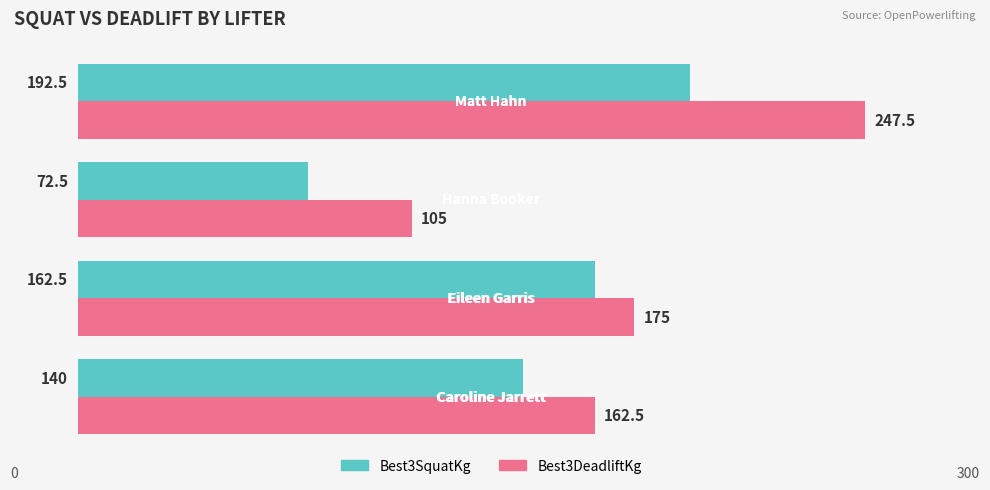

Rank the series by their maximum value, from highest to lowest.

Best3DeadliftKg, Best3SquatKg